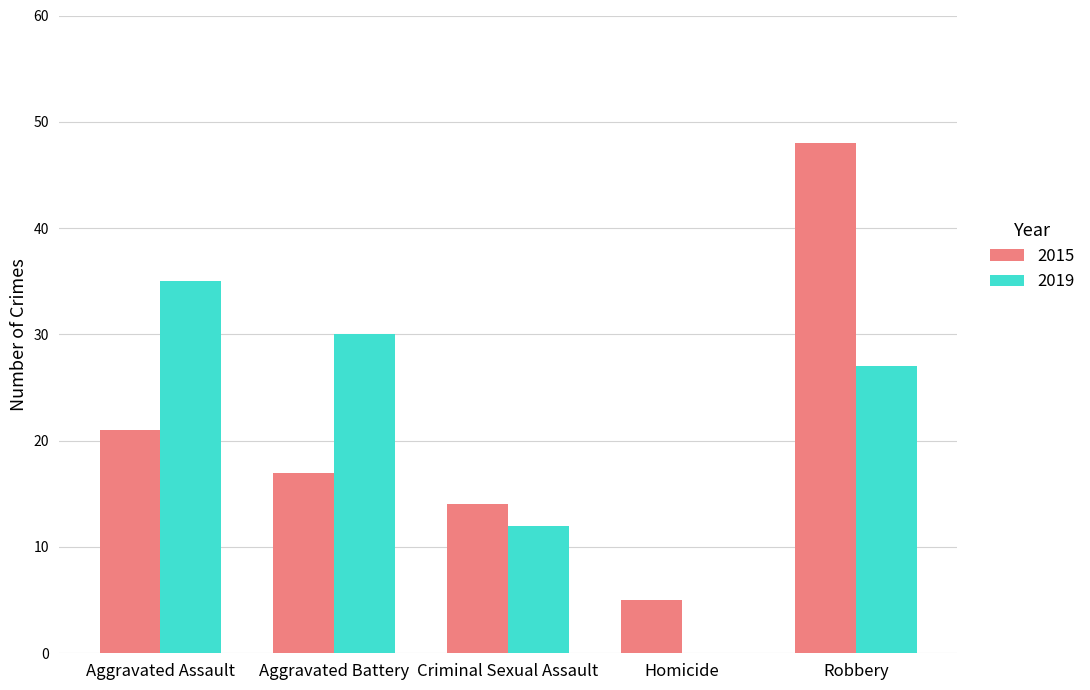

Reading left to right, transcribe all the data shown in this chart.

2015: 21	17	14	5	48
2019: 35	30	12	0	27